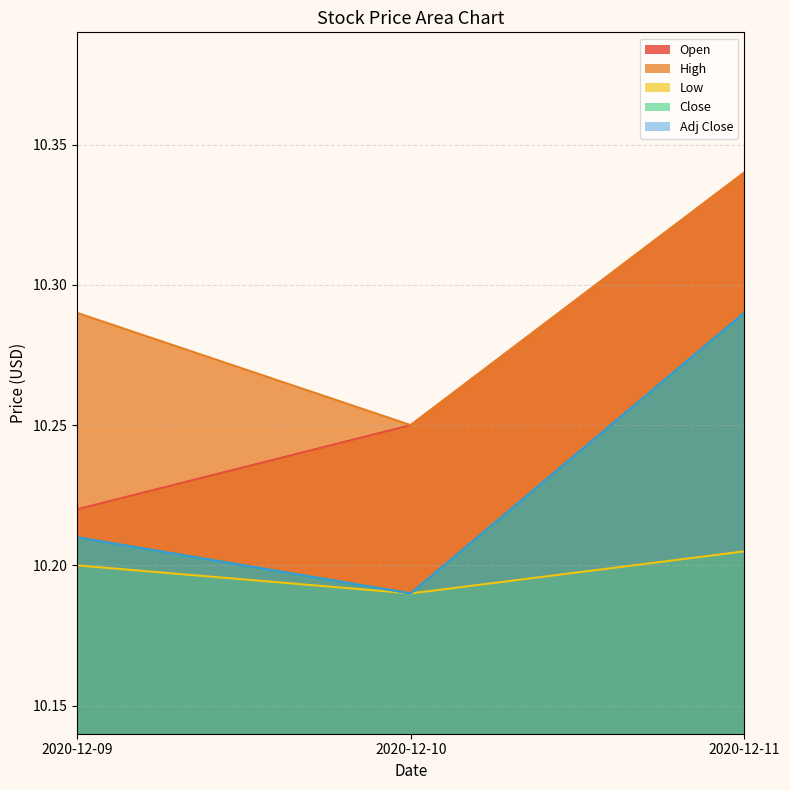

Count the number of categories in the chart.

3